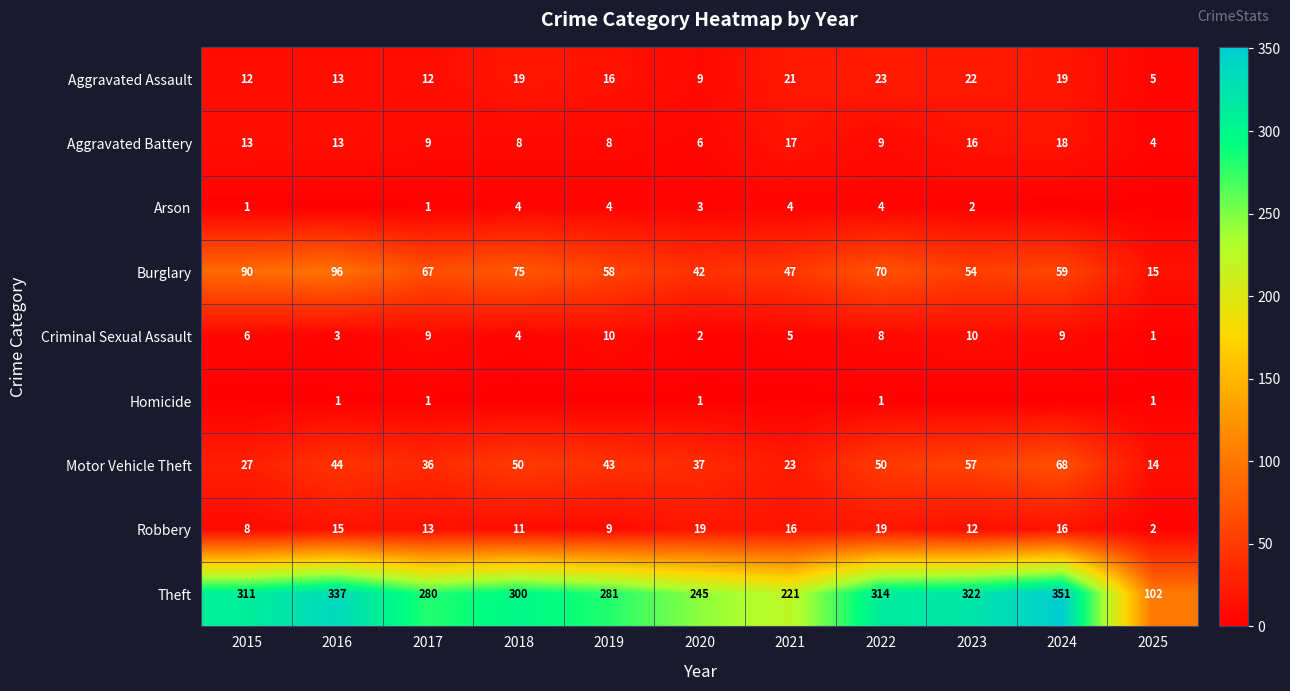

At which label is Homicide closest to 0?

2015